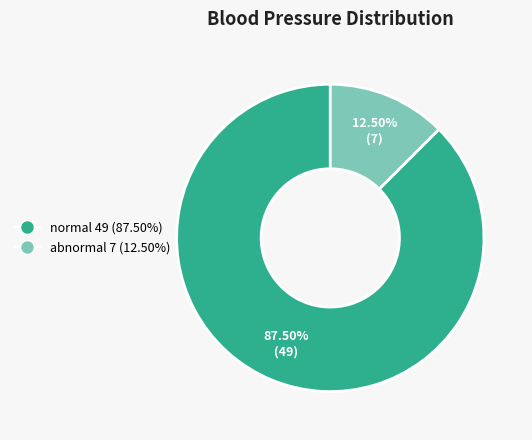

Count the number of slices in the pie.

2